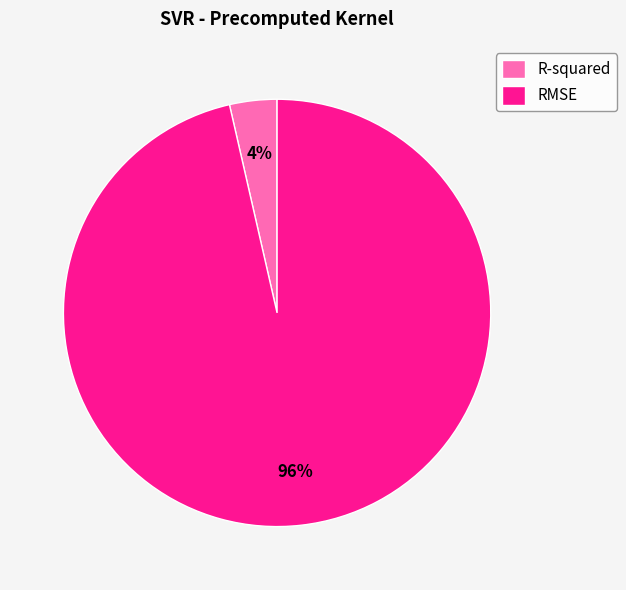

Is the sum of R-squared and RMSE greater than half?

Yes